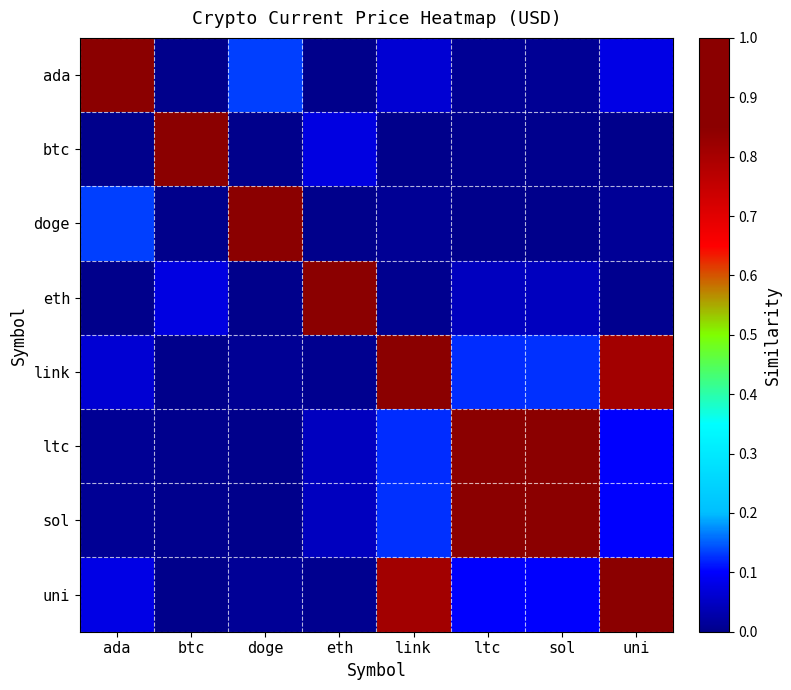

What is the greatest value displayed?

1.0